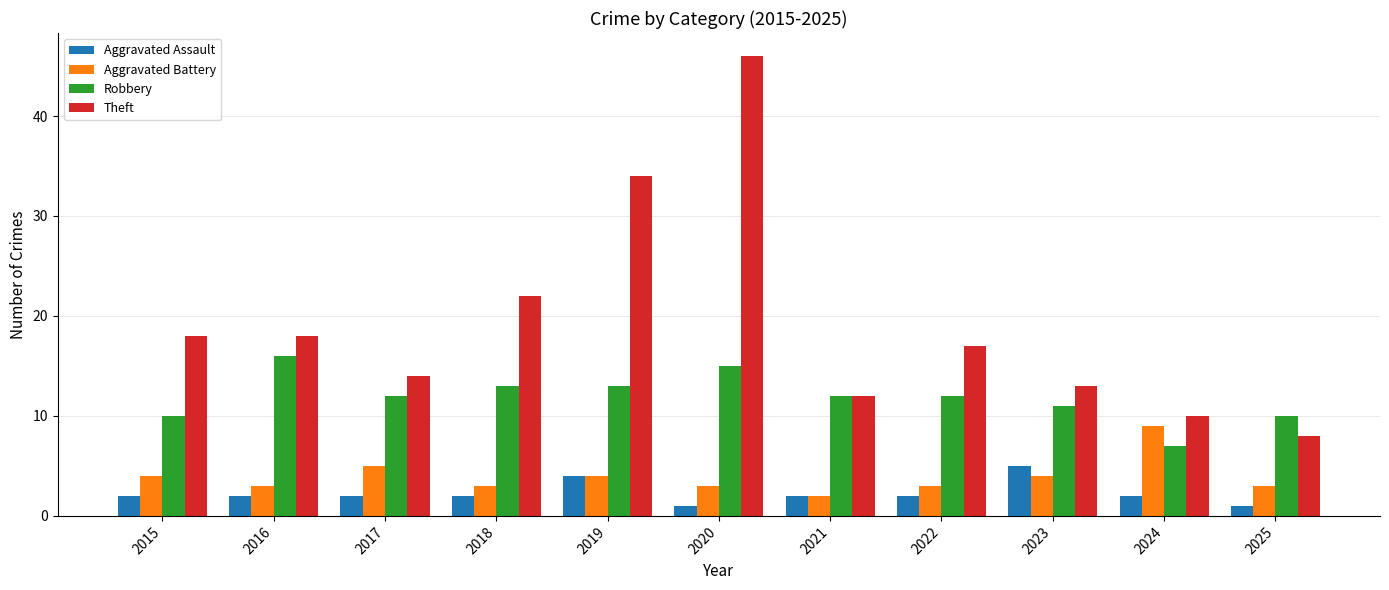

At which category is the sum across all series the highest?

2020